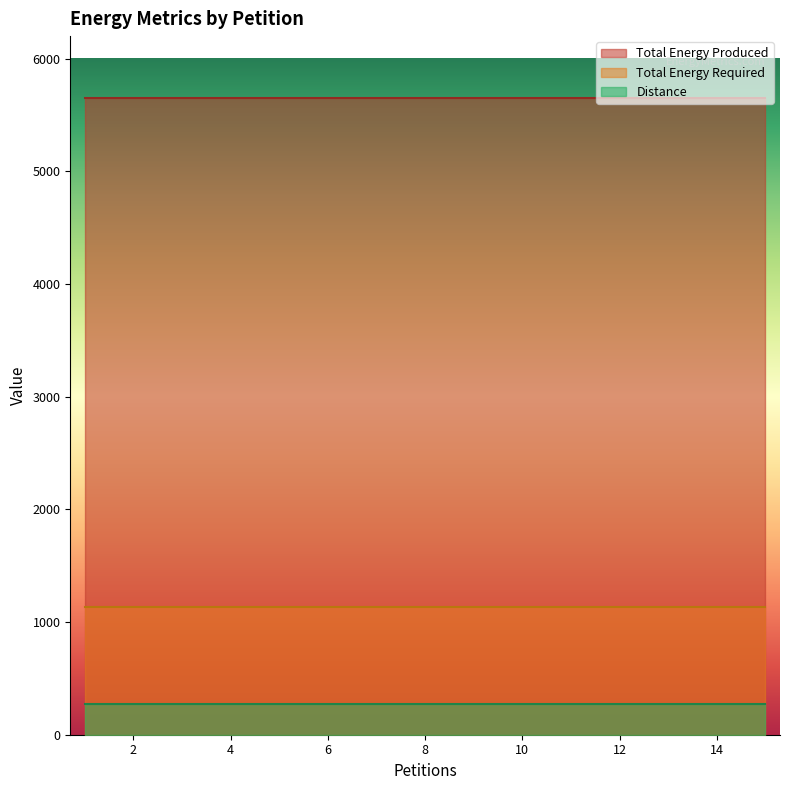

The Total Energy Produced series shows 5648 at 7. True or false?

True